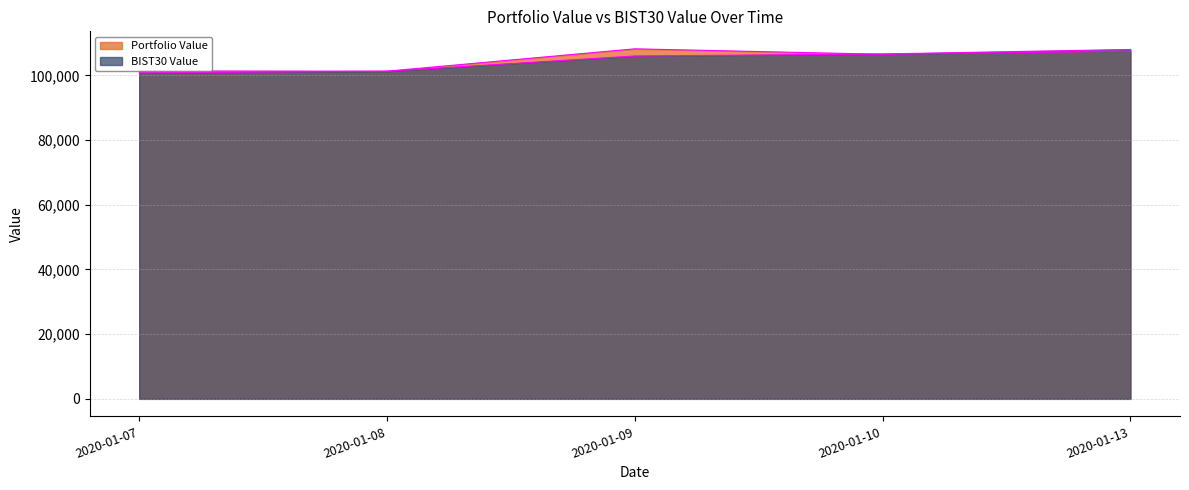

What is the difference between the highest and lowest values at 2020-01-13?

516.5